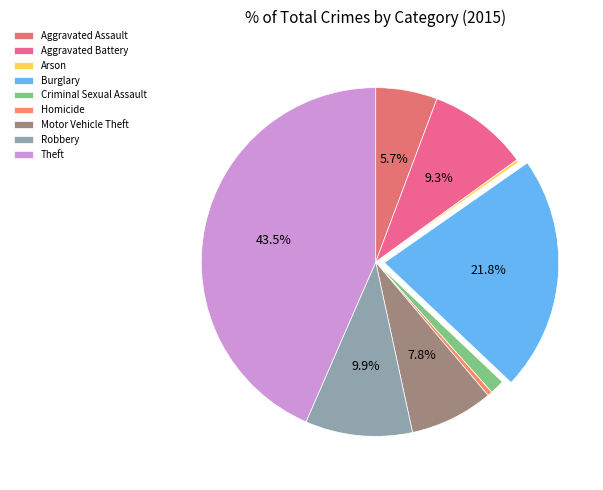

Is it true that Theft is 51% of the pie?

False